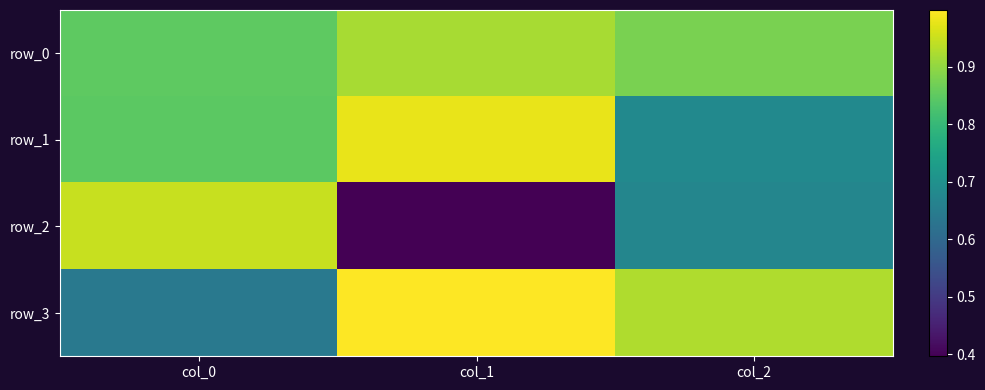

Rank the series by their maximum value, from lowest to highest.

row_0, row_2, row_1, row_3